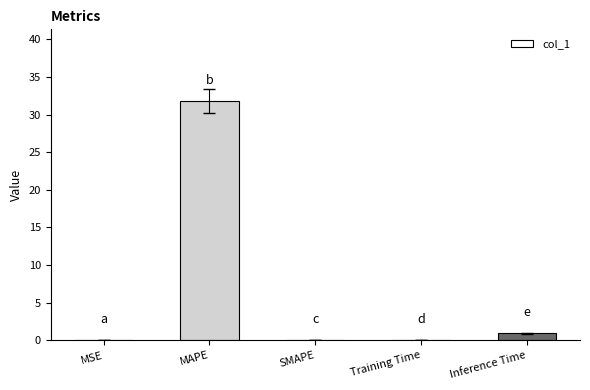

True or false: the data shows 0.0 at MSE.

True